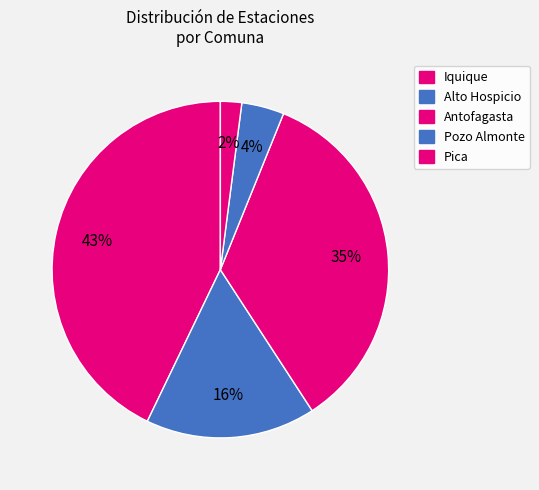

What is the largest slice in the pie chart?

Iquique